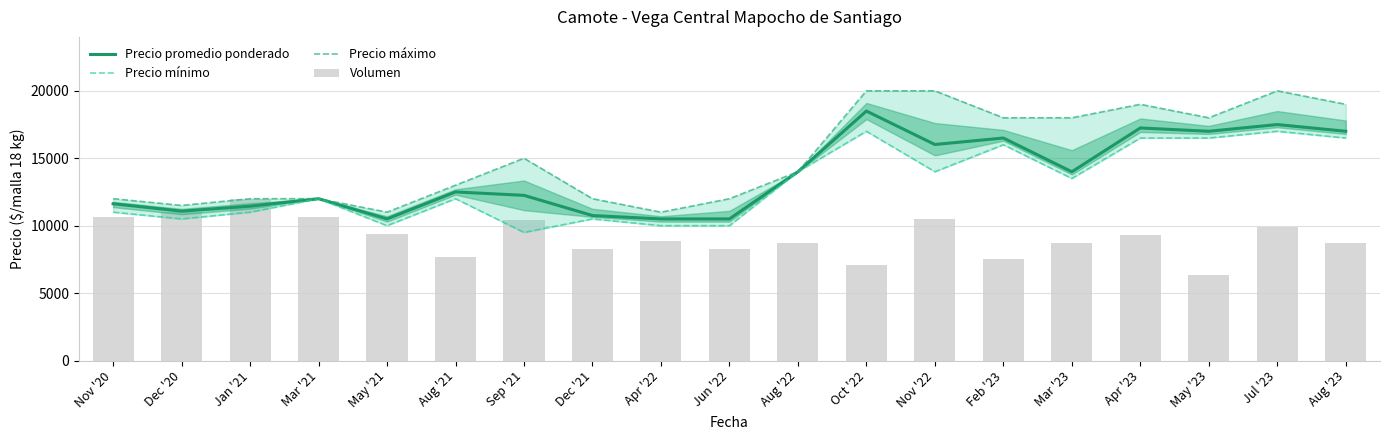

At how many categories does at least one series exceed 14028?

9